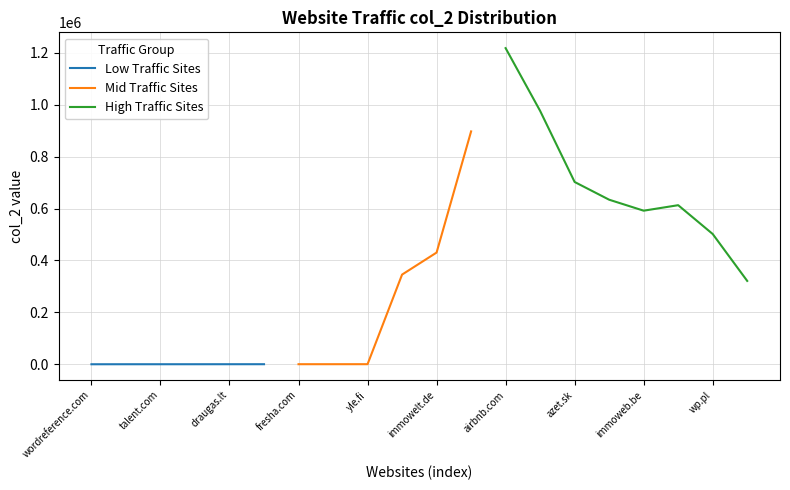

List the labels in order of value, largest first.

airbnb.com, n-tv.de, aftonbladet.se, azet.sk, interia.pl, lachainemeteo.com, immoweb.be, wp.pl, immowelt.de, finviz.com, veikkaus.fi, yle.fi, smartrecruiters.com, fresha.com, hepsiburada.com, draugas.lt, betway.co.za, talent.com, recipetineats.com, wordreference.com